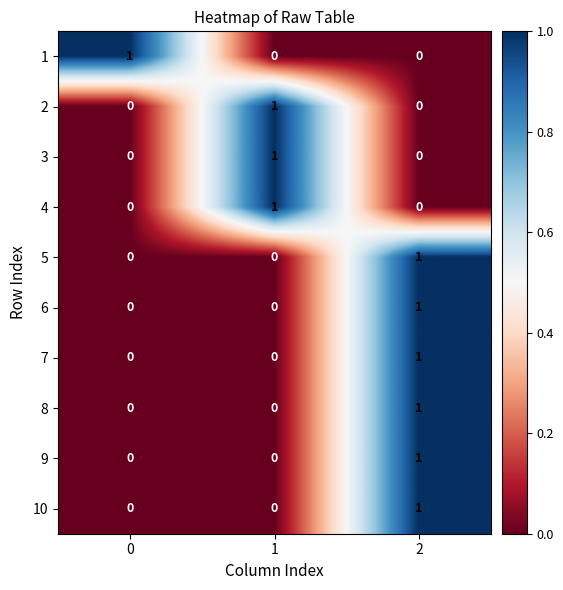

True or false: 10 has a value of 1 at 2.

True